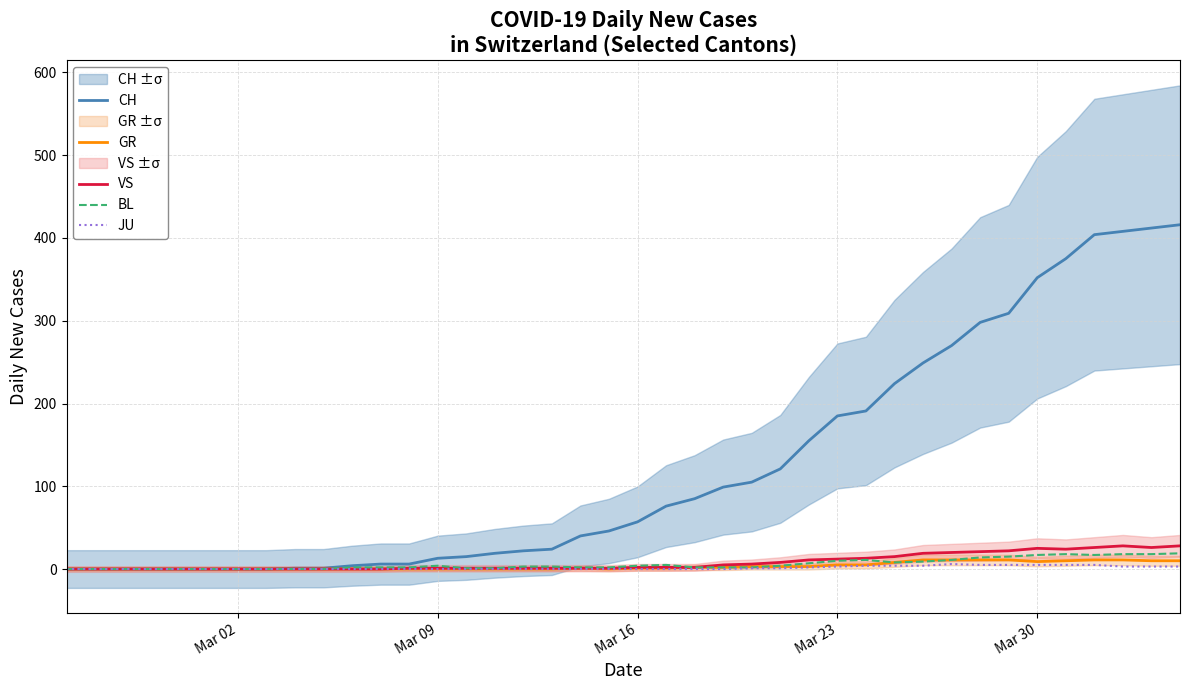

Which series has the widest spread of values?

CH